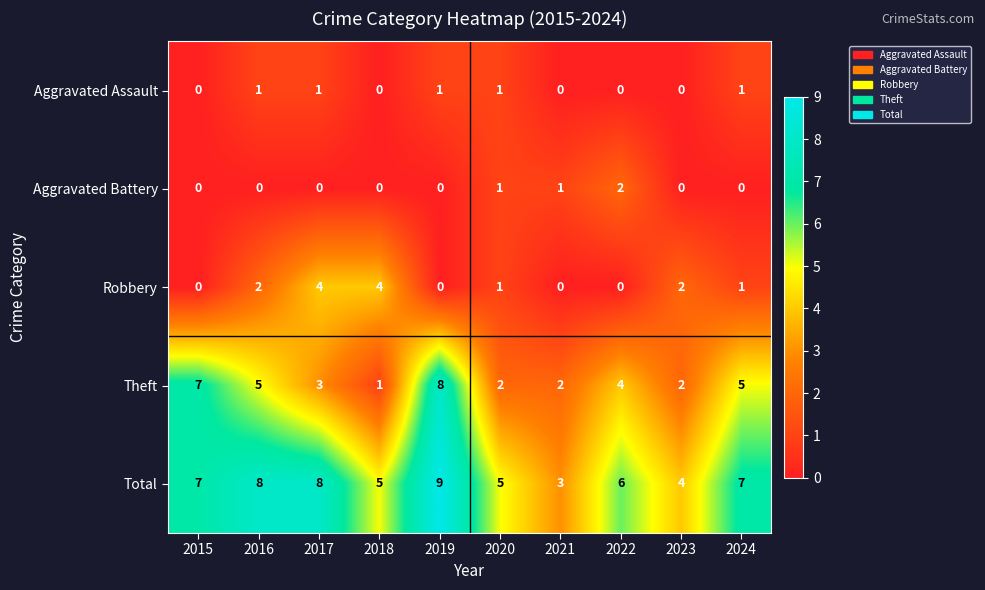

How many series are shown in this chart?

5